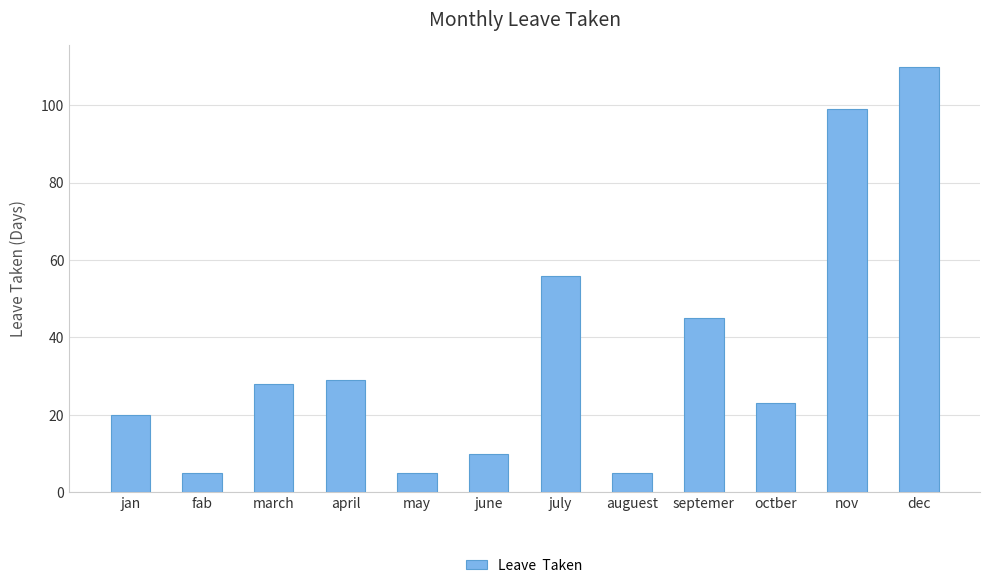

Between octber and july, which is larger?

july